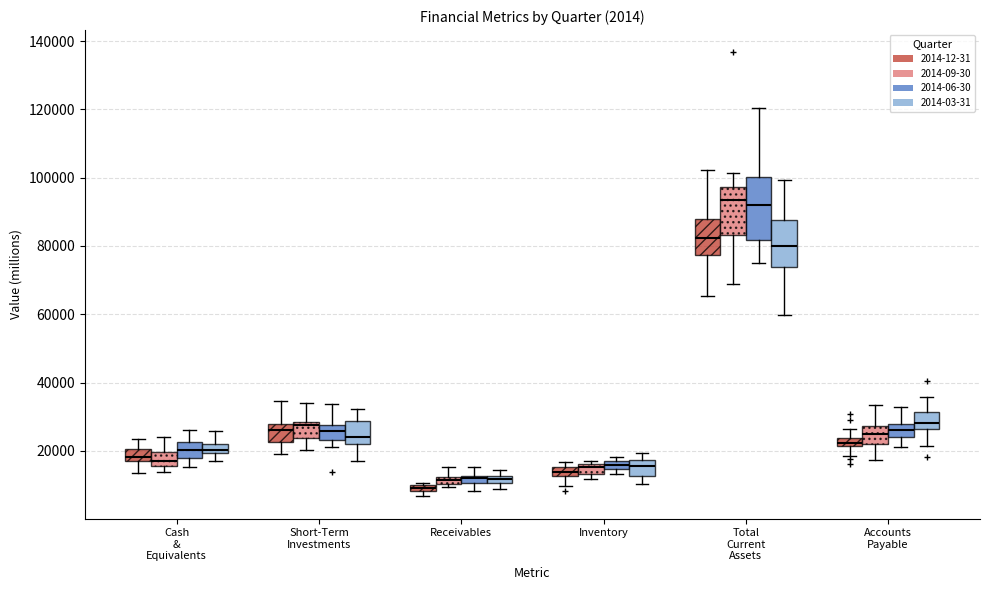

Comparing the boxes themselves (not the whiskers), which one is the tallest?

Total Current Assets (2014-06-30)